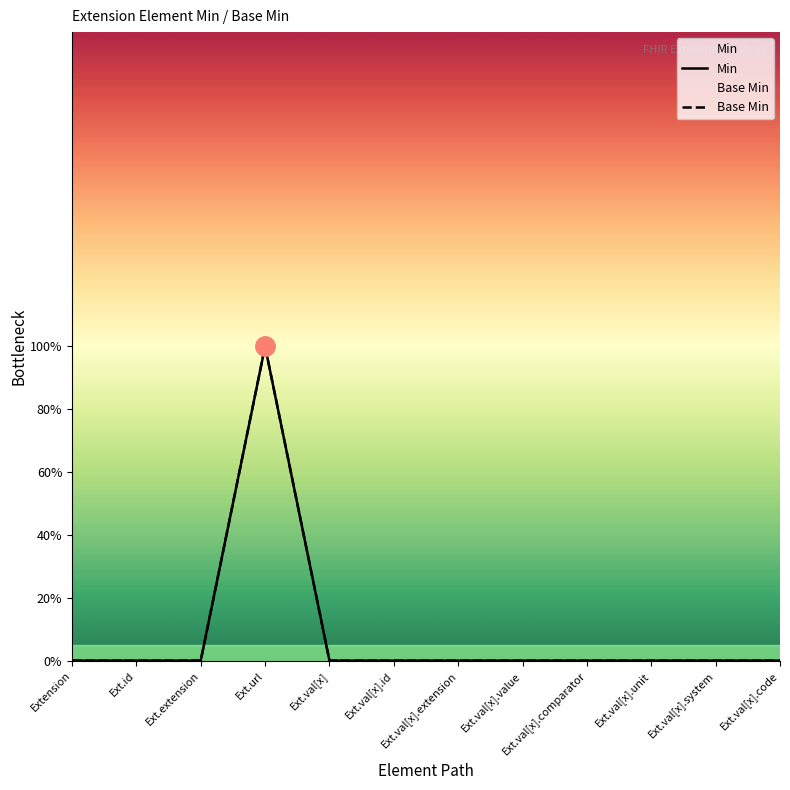

How many positive values does the Base Min series have?

1